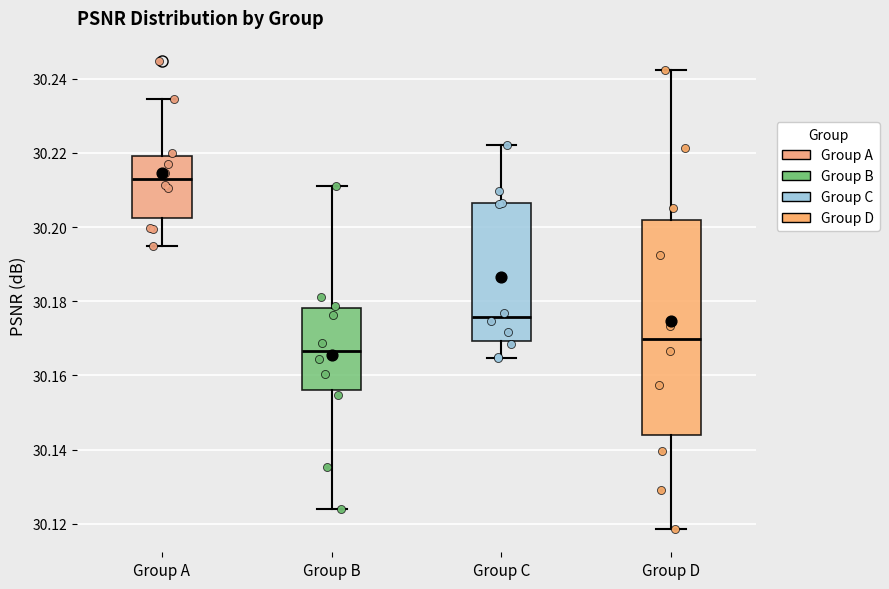

Reading left to right, transcribe this box plot: for each box, give where its median line is, the range the box spans, and where its two whiskers end, as read against the y-axis. The values are not printed on the chart, so give them approximately, as read against the axis.

Group A: median 30.214, box 30.202 to 30.220, whiskers 30.194 to 30.234
Group B: median 30.166, box 30.156 to 30.178, whiskers 30.124 to 30.210
Group C: median 30.176, box 30.170 to 30.206, whiskers 30.164 to 30.222
Group D: median 30.170, box 30.144 to 30.202, whiskers 30.118 to 30.242